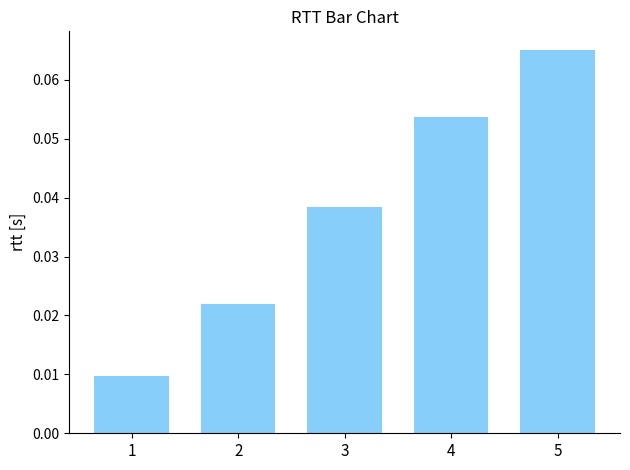

At which label is the value closest to 0?

1